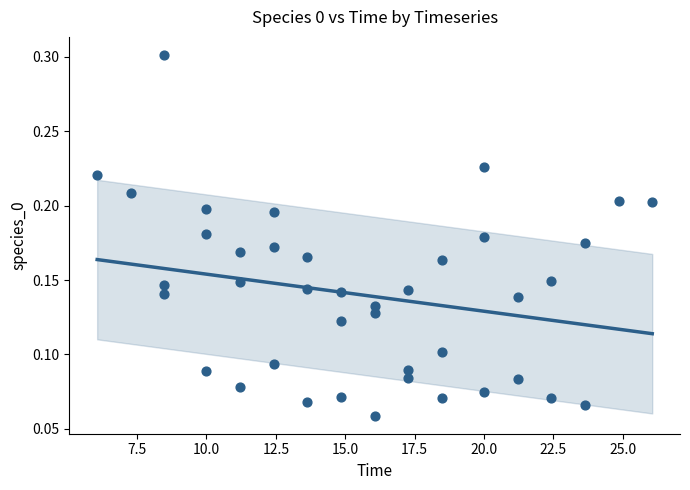

What is the range of X values (max minus min)?

20.0